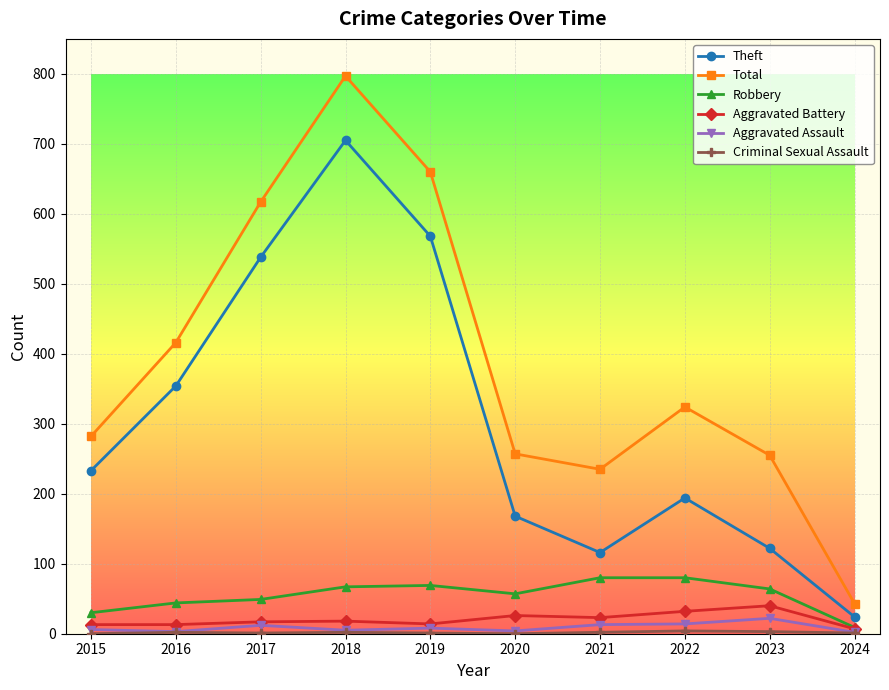

Which label corresponds to the largest value in the chart?

2018